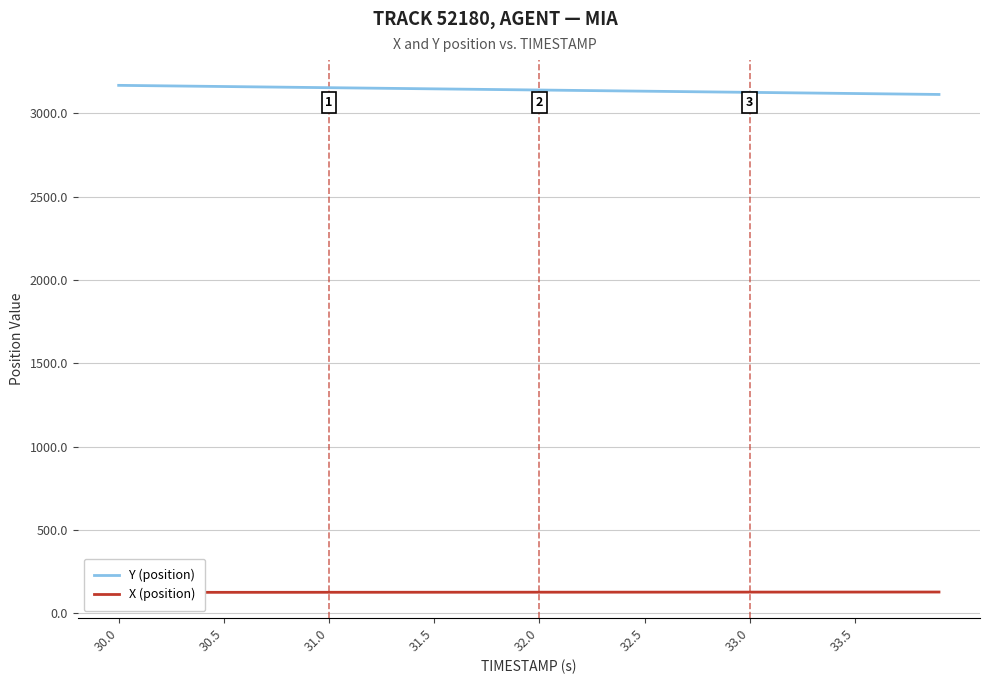

Rank the series by their average value, from lowest to highest.

X (position), Y (position)